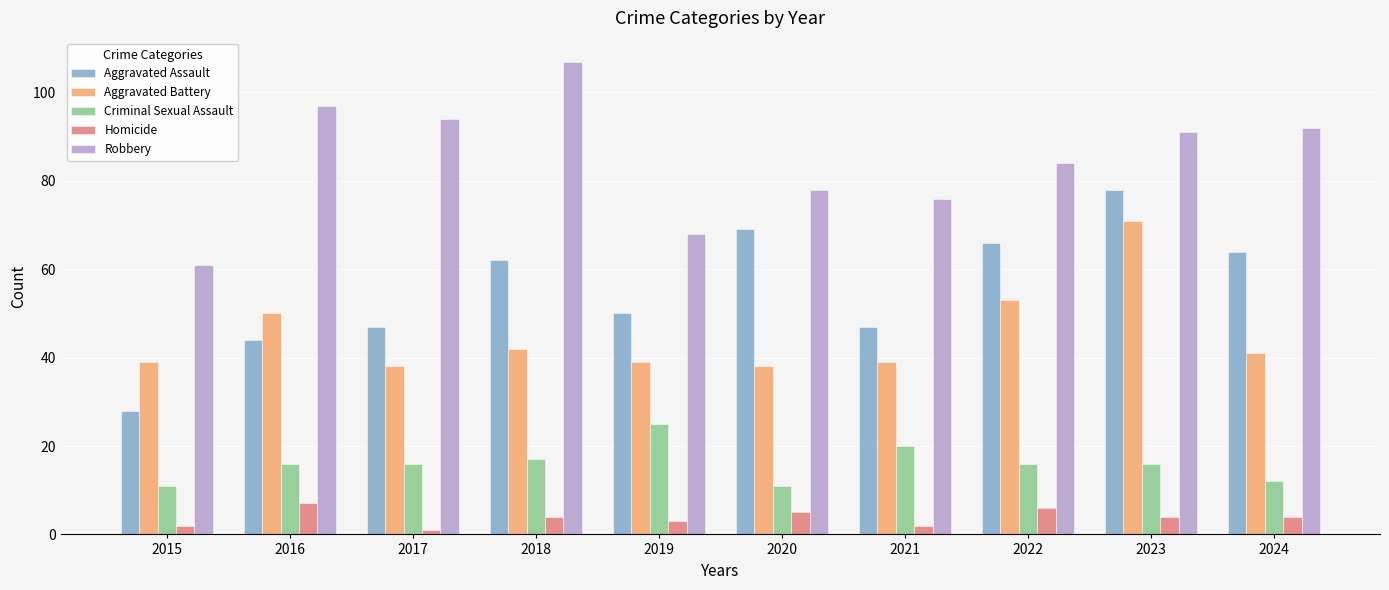

The value of Aggravated Battery at 2021 is 60. True or false?

False